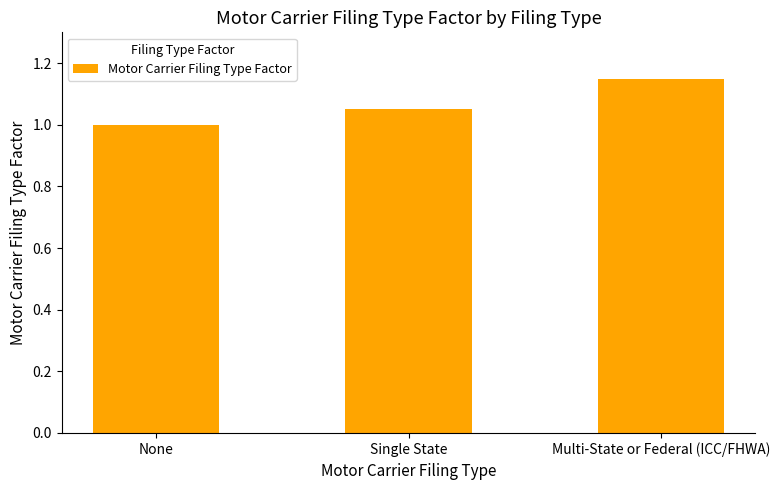

True or false: the data shows 2.0 at Multi-State or Federal (ICC/FHWA).

False